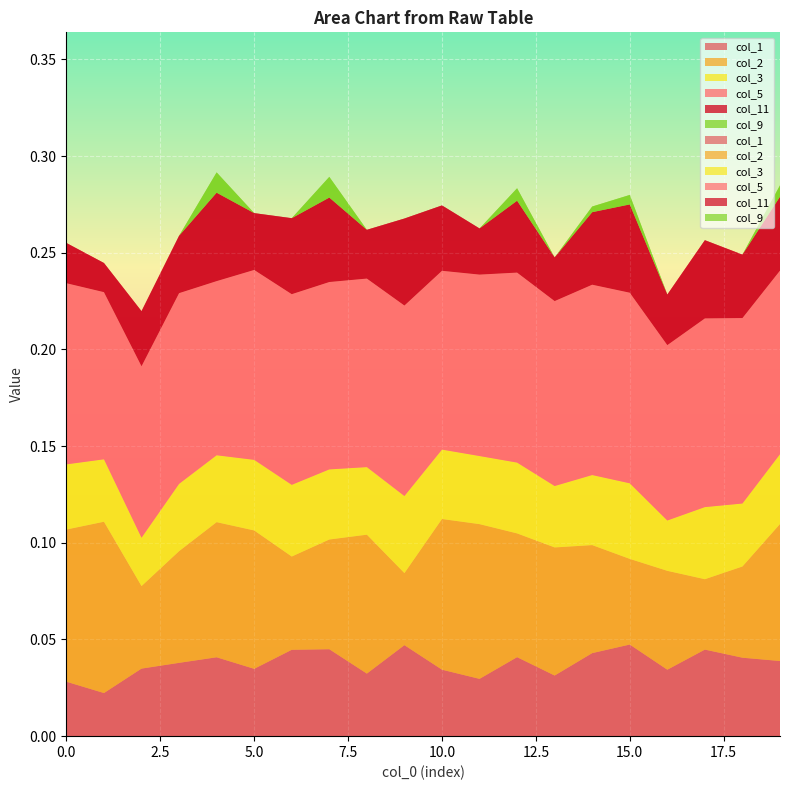

Reading right to left, list all the values displayed in this chart.

0: 0.0	0.0	0.0	0.0	0.0	0.0	0.0	0.0	0.0	0.0	0.0	0.0	0.0	0.0	0.0	0.0	0.0	0.0	0.0	0.0
1: 0.1	0.0	0.0	0.1	0.0	0.1	0.1	0.1	0.1	0.1	0.0	0.1	0.1	0.0	0.1	0.1	0.1	0.0	0.1	0.1
2: 0.0	0.0	0.0	0.0	0.0	0.0	0.0	0.0	0.0	0.0	0.0	0.0	0.0	0.0	0.0	0.0	0.0	0.0	0.0	0.0
4: 0.1	0.1	0.1	0.1	0.1	0.1	0.1	0.1	0.1	0.1	0.1	0.1	0.1	0.1	0.1	0.1	0.1	0.1	0.1	0.1
10: 0.0	0.0	0.0	0.0	0.0	0.0	0.0	0.0	0.0	0.0	0.0	0.0	0.0	0.0	0.0	0.0	0.0	0.0	0.0	0.0
8: 0.0	0.0	0.0	0.0	0.0	0.0	0.0	0.0	0.0	0.0	0.0	0.0	0.0	0.0	0.0	0.0	0.0	0.0	0.0	0.0